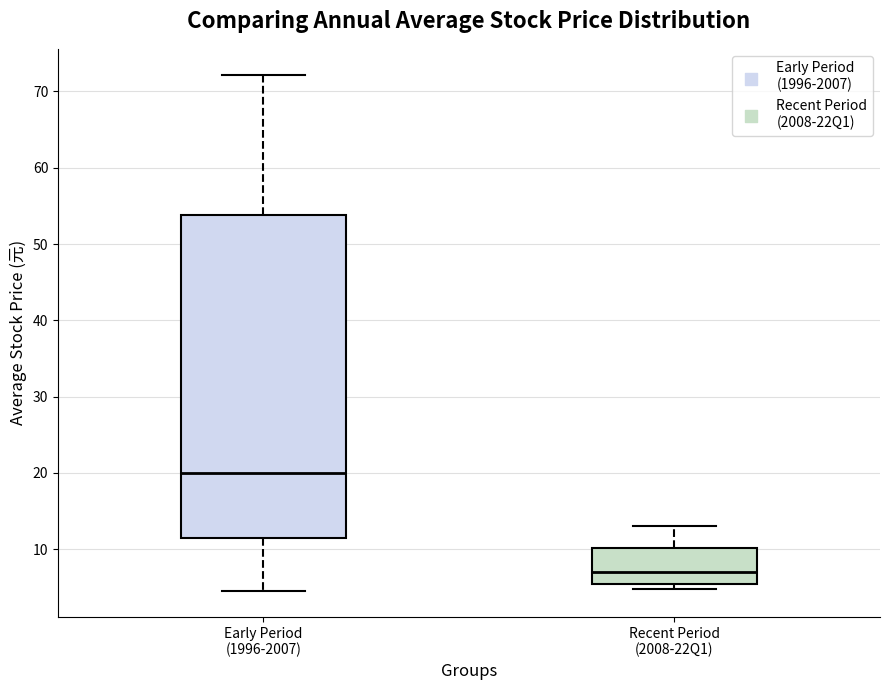

Which box has the highest median line?

Early Period (1996-2007)